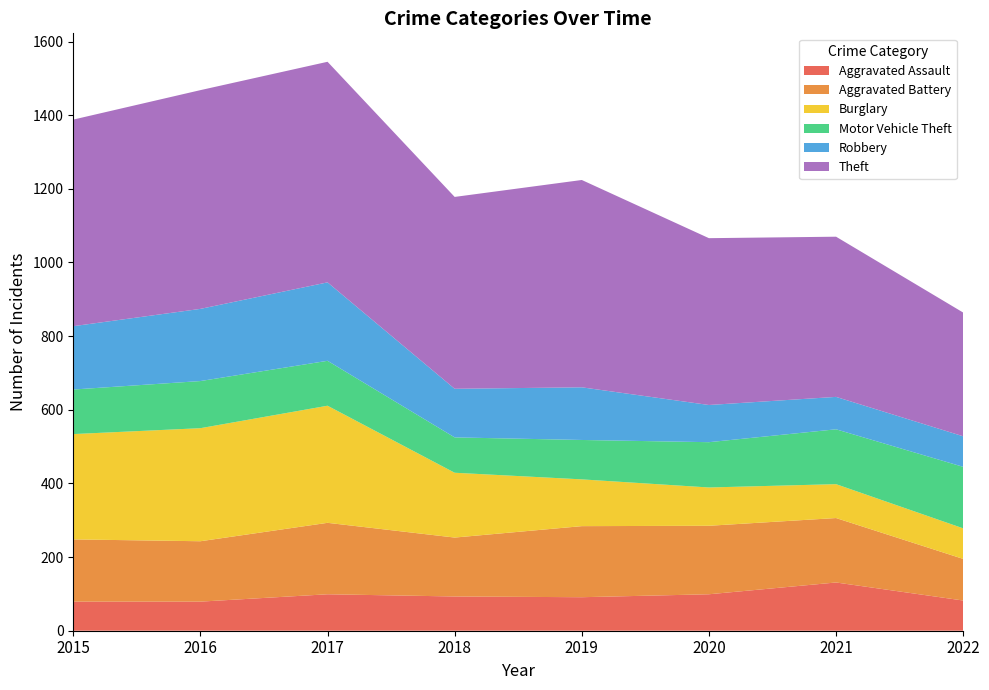

Reading left to right, extract all data points from this chart.

Aggravated Assault: 2015=79	2016=79	2017=99	2018=93	2019=91	2020=99	2021=131	2022=82
Aggravated Battery: 2015=169	2016=164	2017=194	2018=160	2019=193	2020=186	2021=175	2022=113
Burglary: 2015=286	2016=307	2017=318	2018=176	2019=127	2020=104	2021=92	2022=83
Motor Vehicle Theft: 2015=121	2016=128	2017=122	2018=96	2019=107	2020=123	2021=149	2022=167
Robbery: 2015=172	2016=196	2017=213	2018=132	2019=143	2020=101	2021=88	2022=83
Theft: 2015=561	2016=594	2017=599	2018=521	2019=563	2020=453	2021=435	2022=336